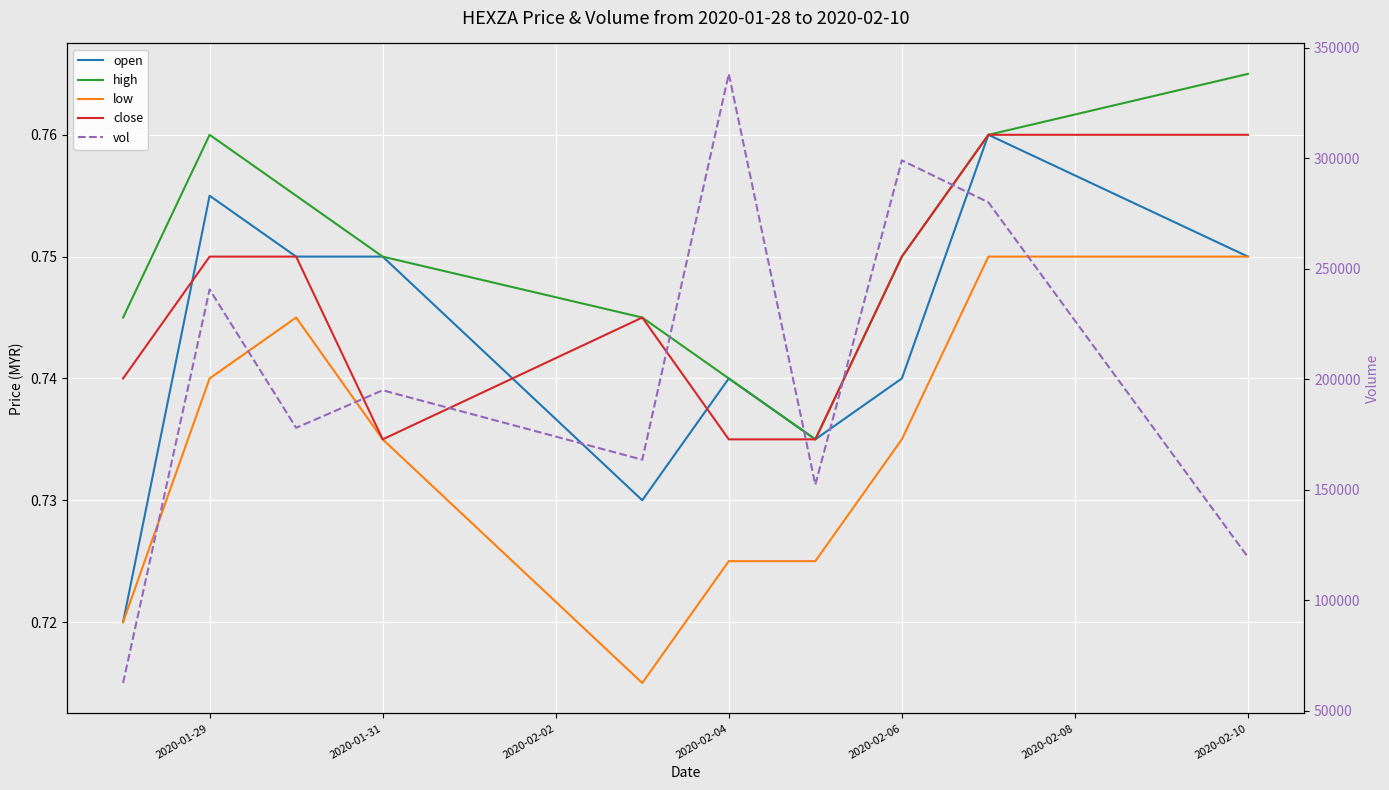

Which series changed the most between 2020-02-06 and 2020-02-08?

vol